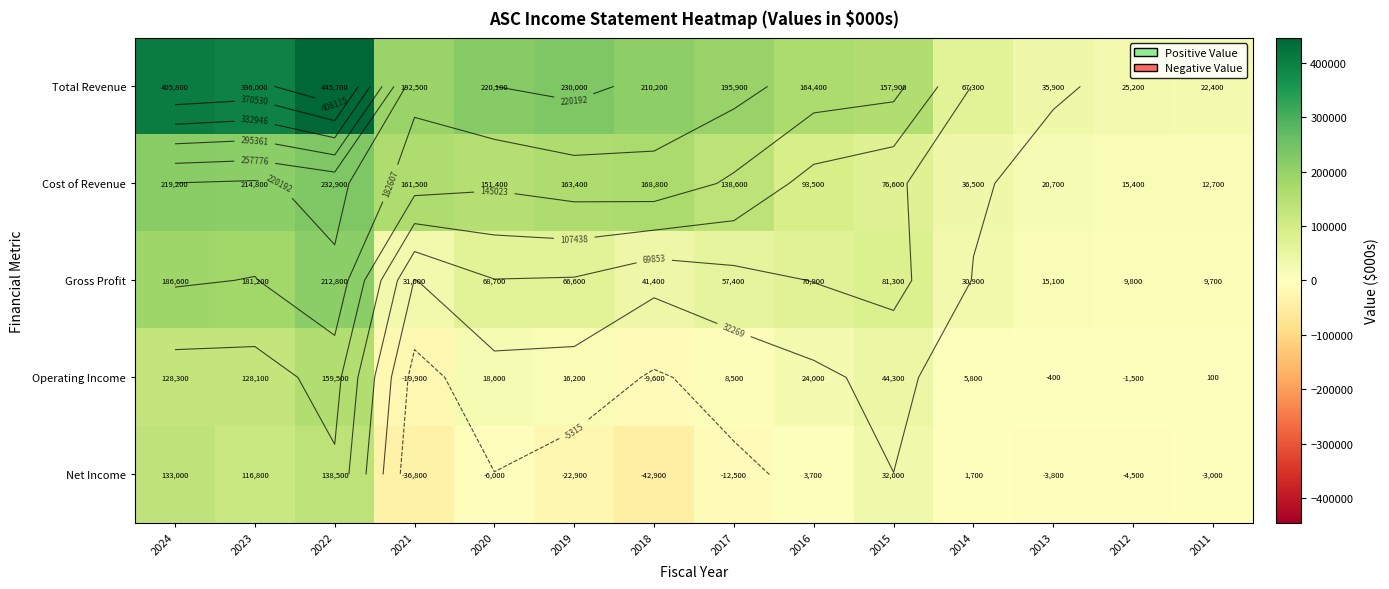

What is the sum of all Total Revenue values?

2769300